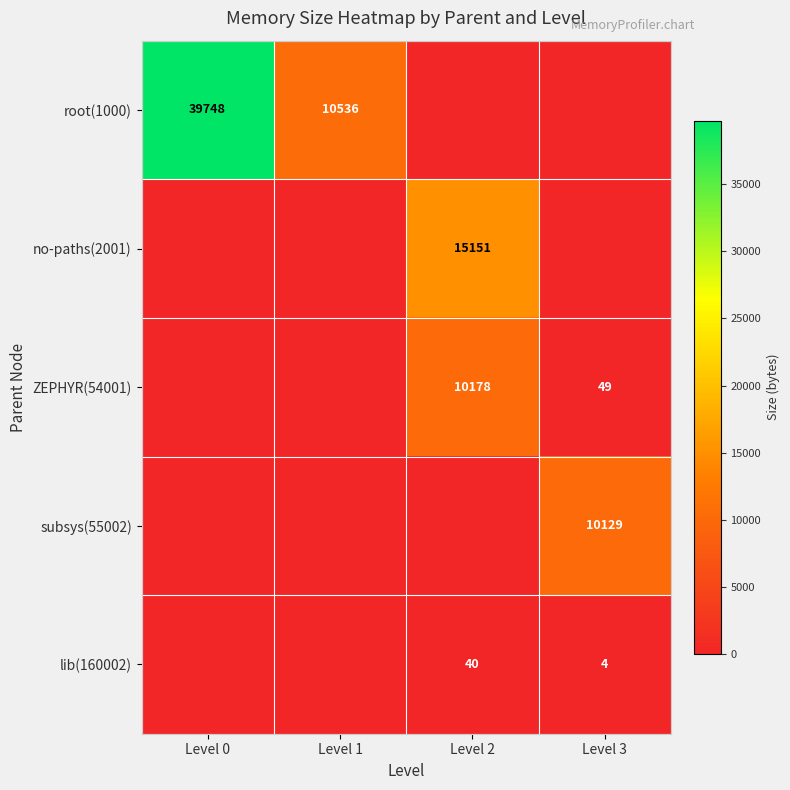

True or false: ZEPHYR(54001) has a value of 10178 at Level 2.

True